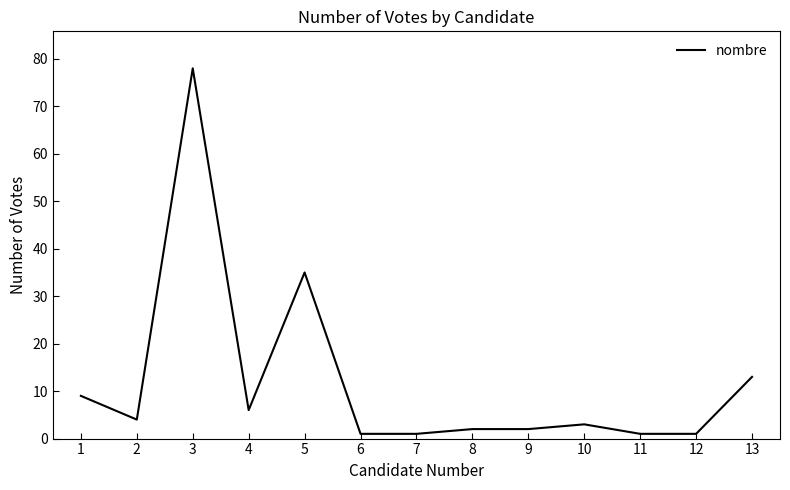

Which category has the highest value across all series?

3